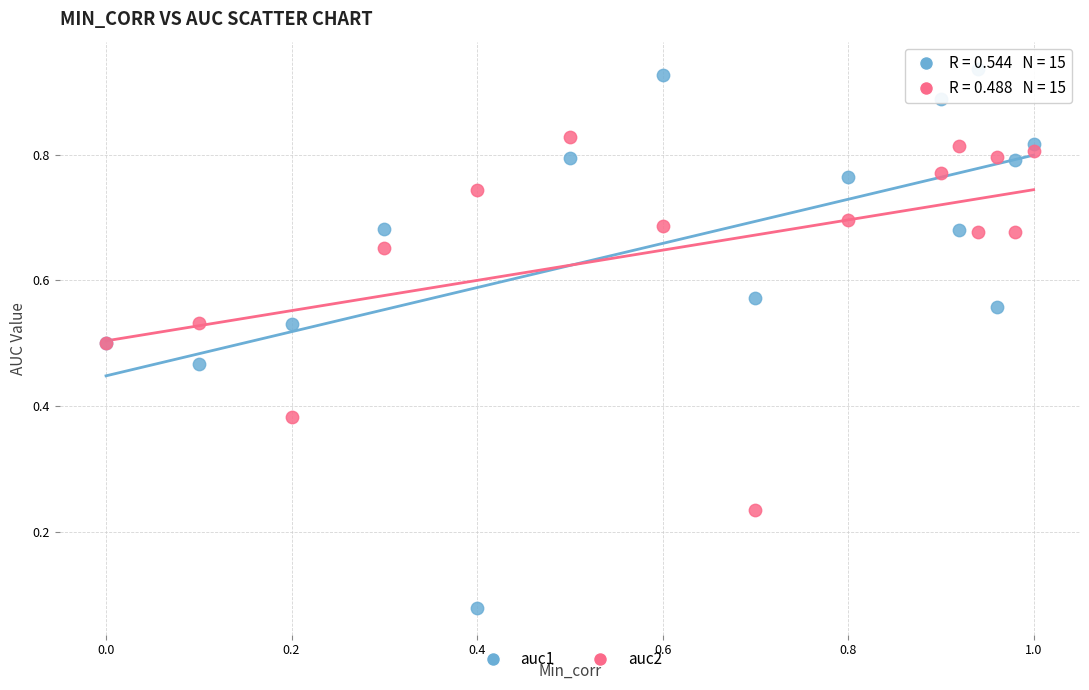

Which series reaches the minimum Y coordinate?

auc1